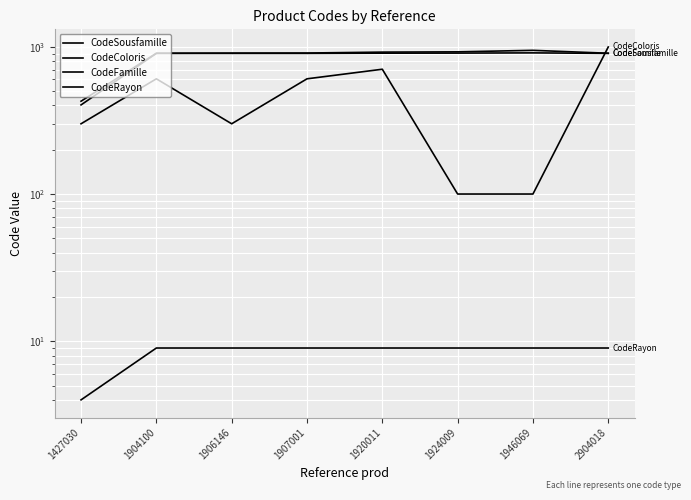

How many values in the CodeSousfamille series are below 907?

4